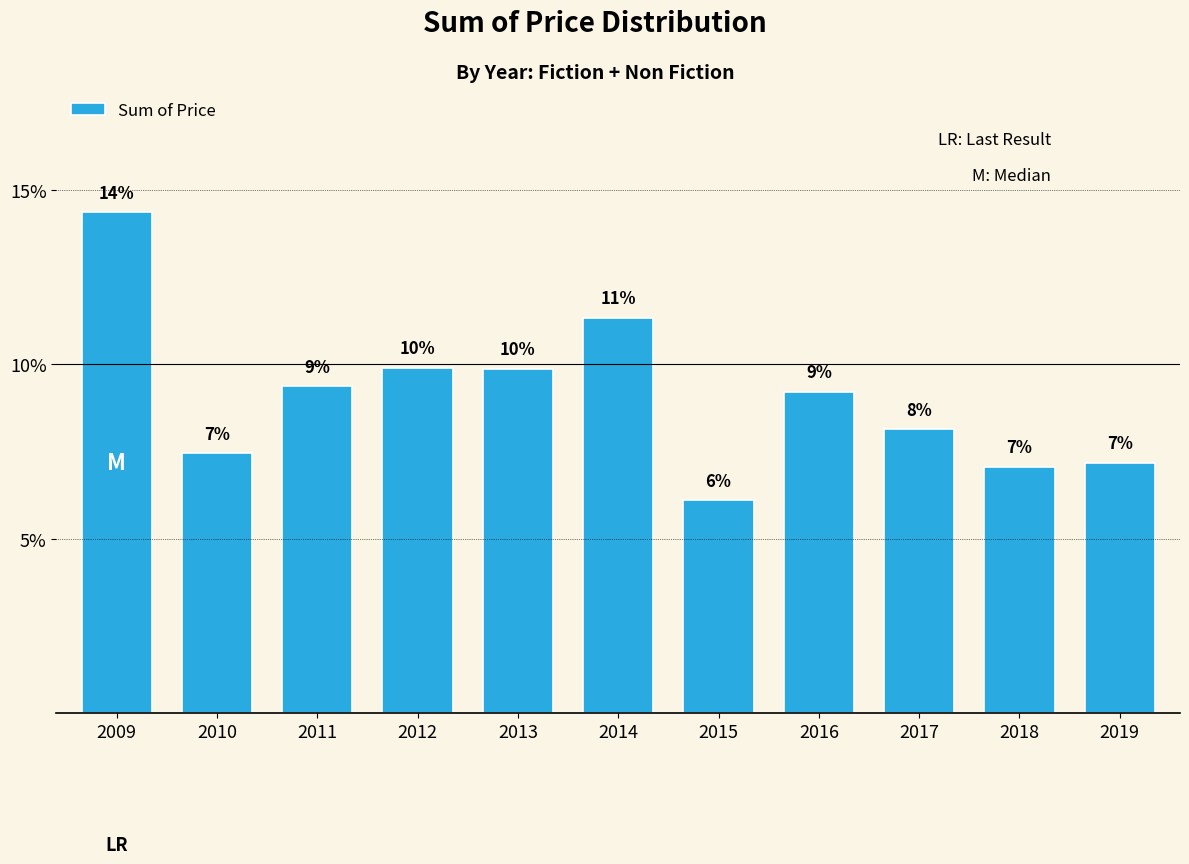

How many bars are there in total?

11